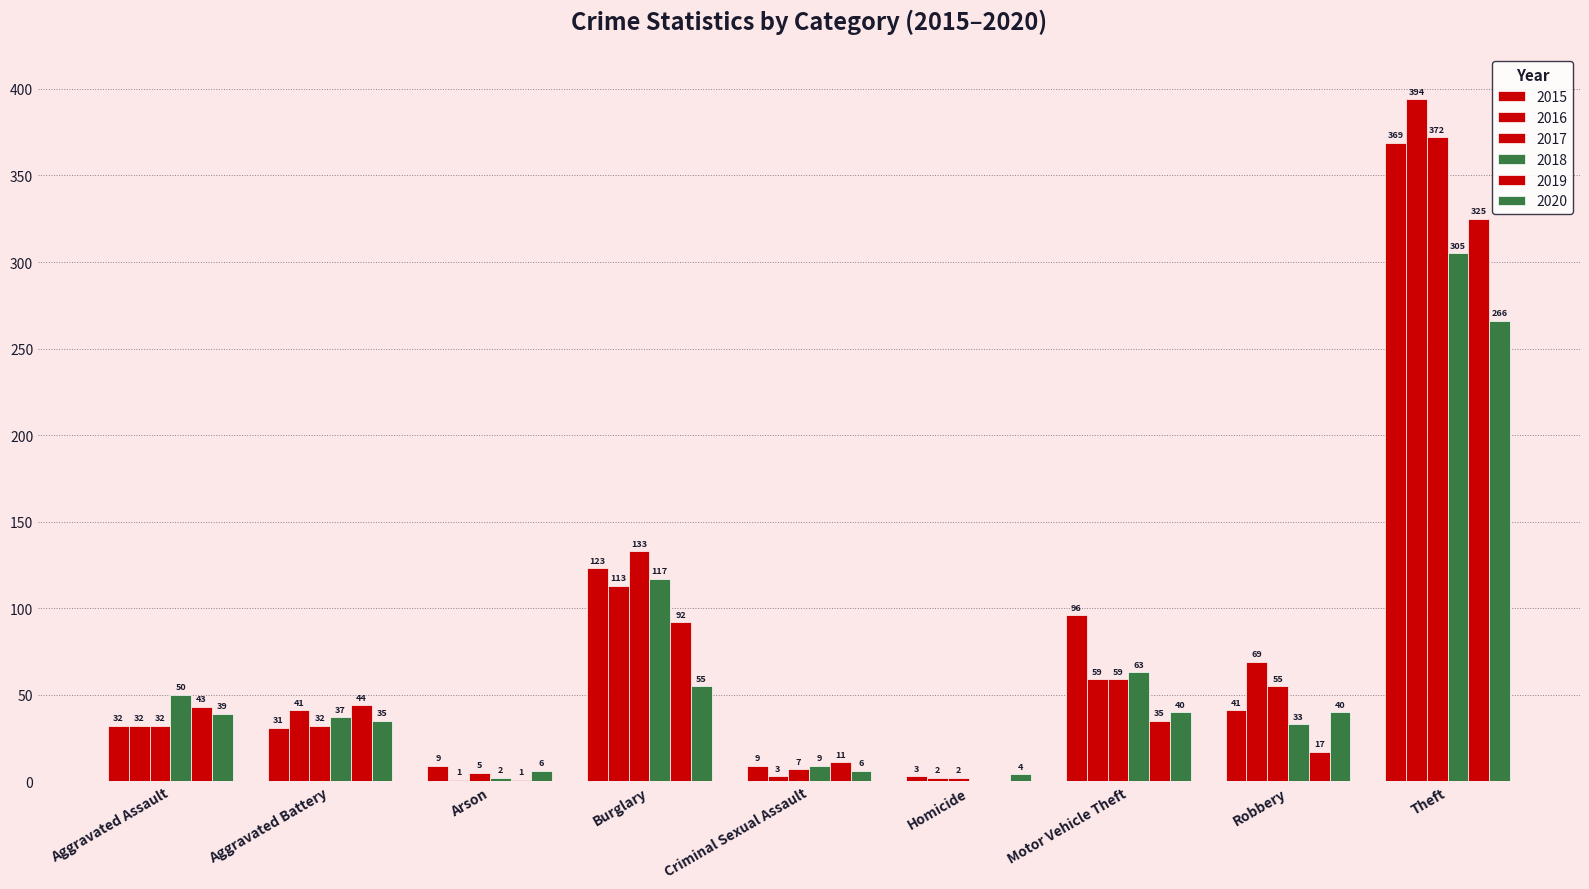

Are the bars grouped side by side (vs. stacked)?

Yes